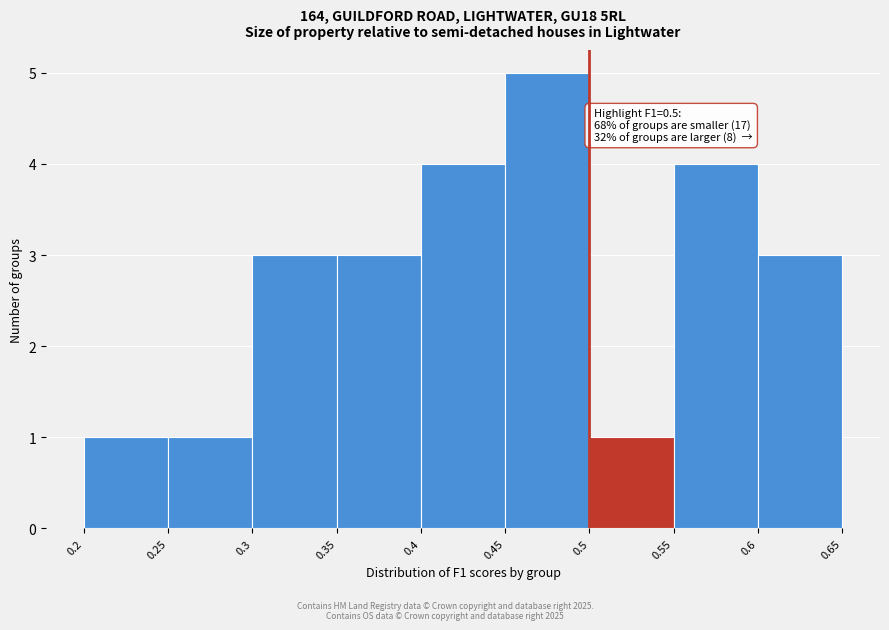

Over which range of the x-axis is the bar tallest?

0.45 to 0.5